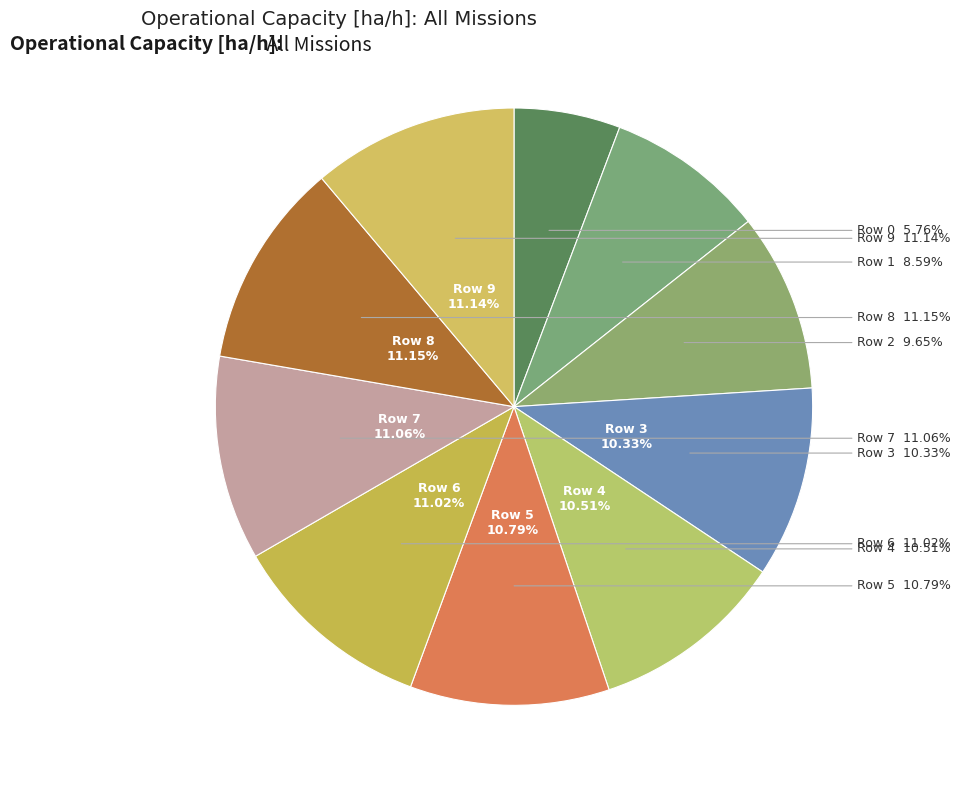

How many slices are in this pie chart?

10